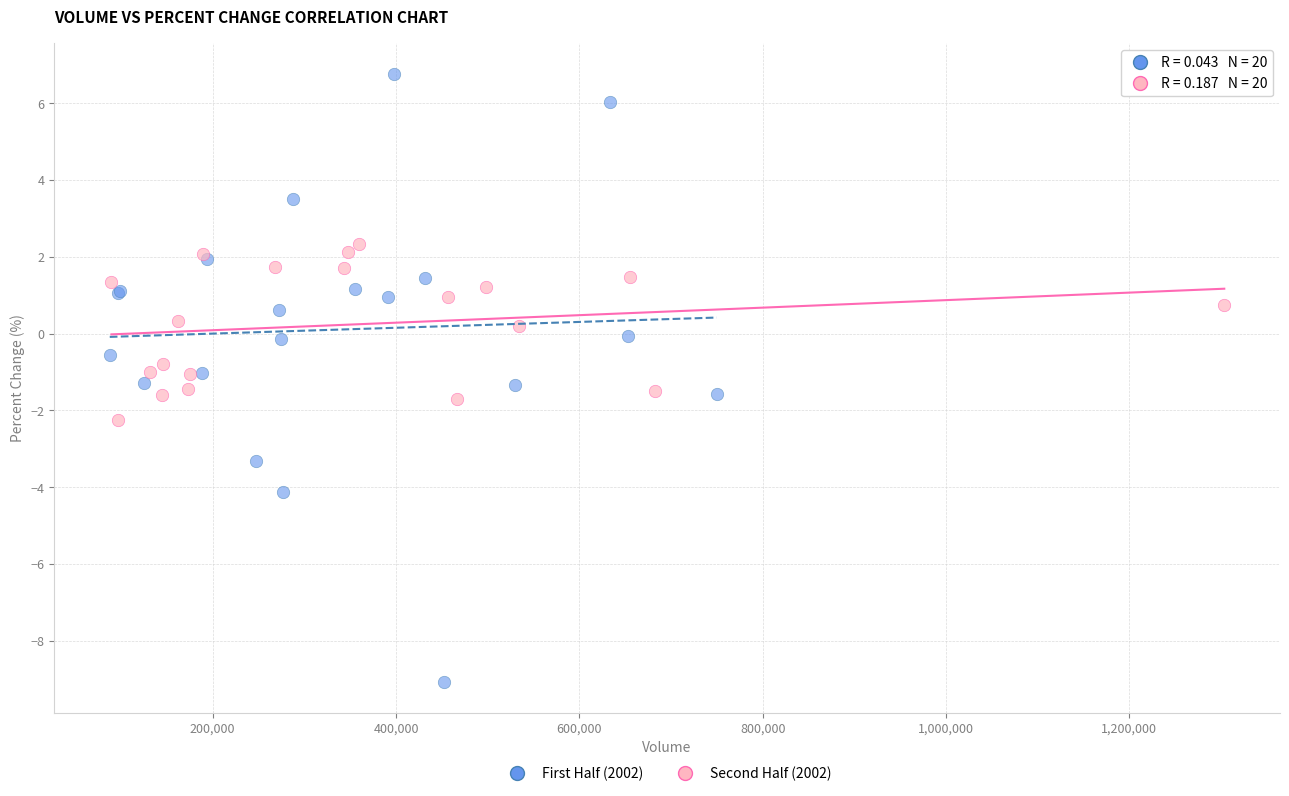

Which series has the largest Y range (max minus min)?

First Half (2002)